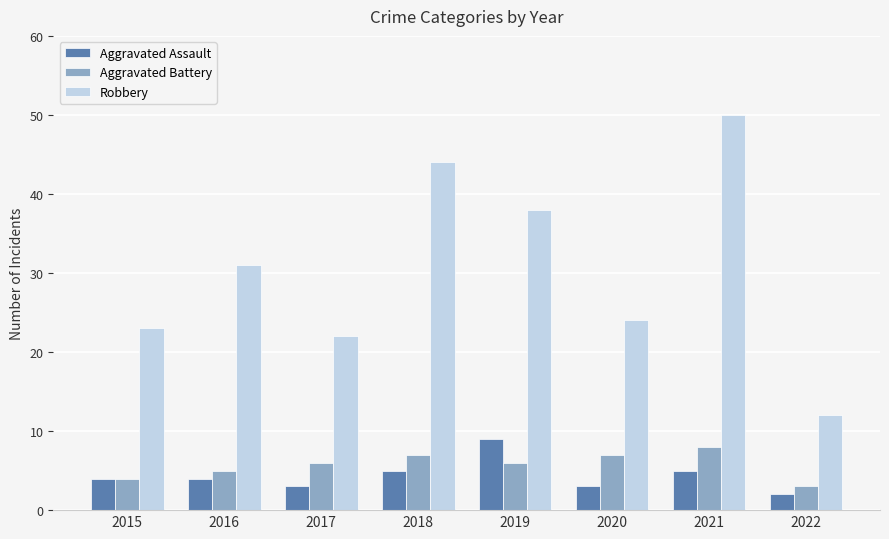

What is the sum of the Robbery values at 2015 and 2017?

45